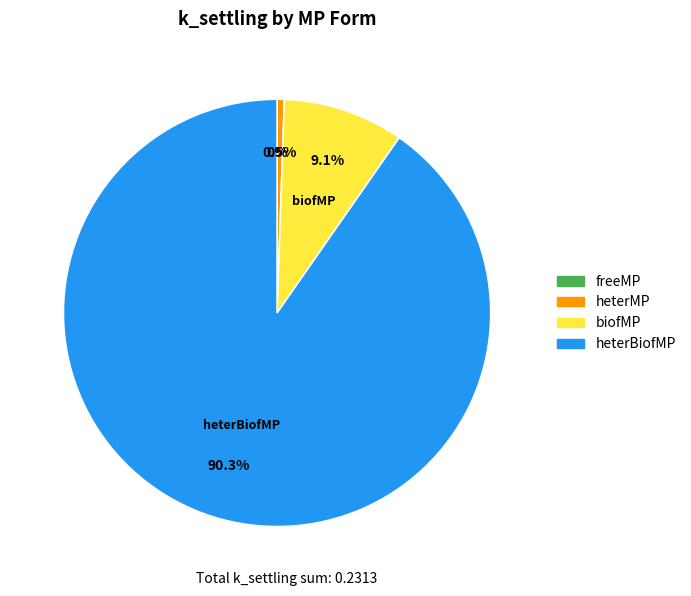

To the nearest percent, what percentage of the pie is biofMP?

9%